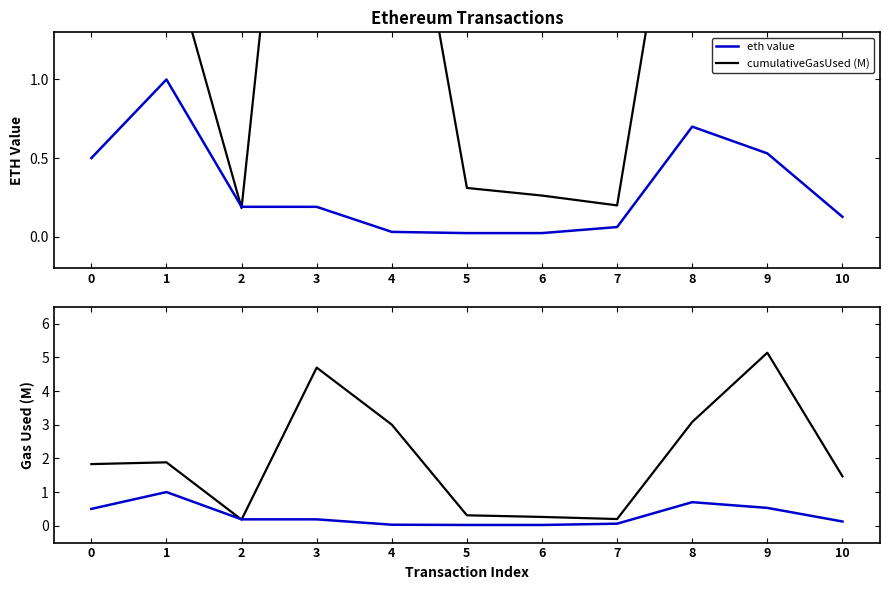

Reading left to right, extract all data points from this chart.

eth value: 0.5	1.0	0.2	0.2	0.0	0.0	0.0	0.1	0.7	0.5	0.1
cumulativeGasUsed (M): 1.8	1.9	0.2	4.7	3.0	0.3	0.3	0.2	3.1	5.1	1.5